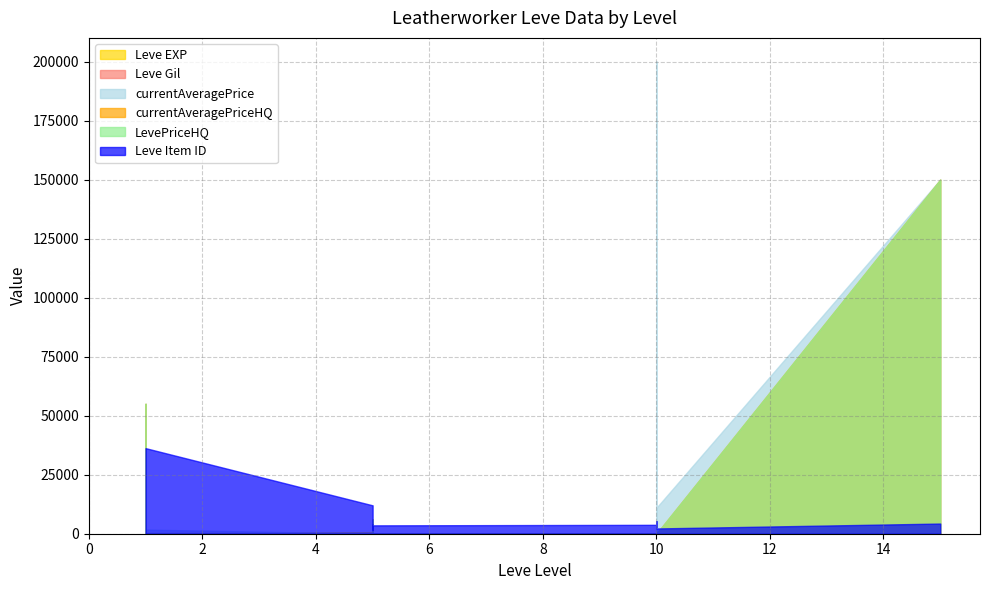

Which series has the largest range (max minus min)?

currentAveragePrice